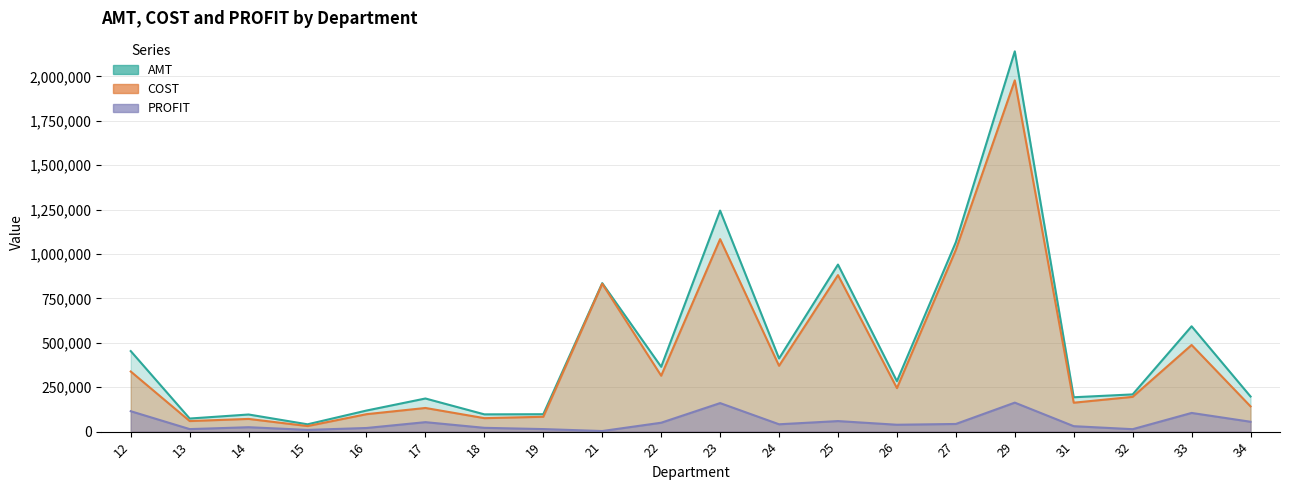

The value of PROFIT at 27 is 73615.7. True or false?

False